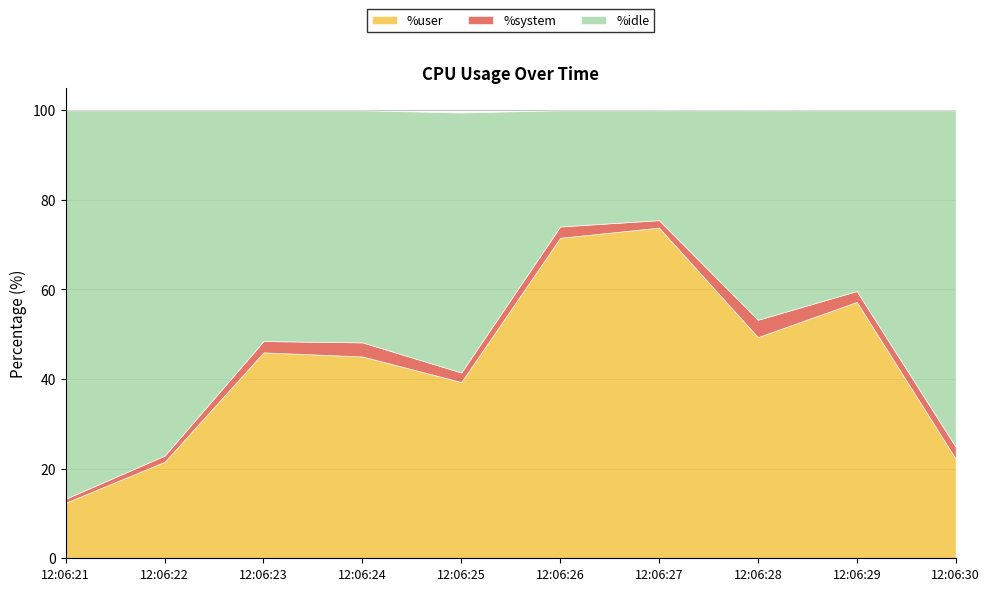

Where does the %user series first go above 45?

12:06:23